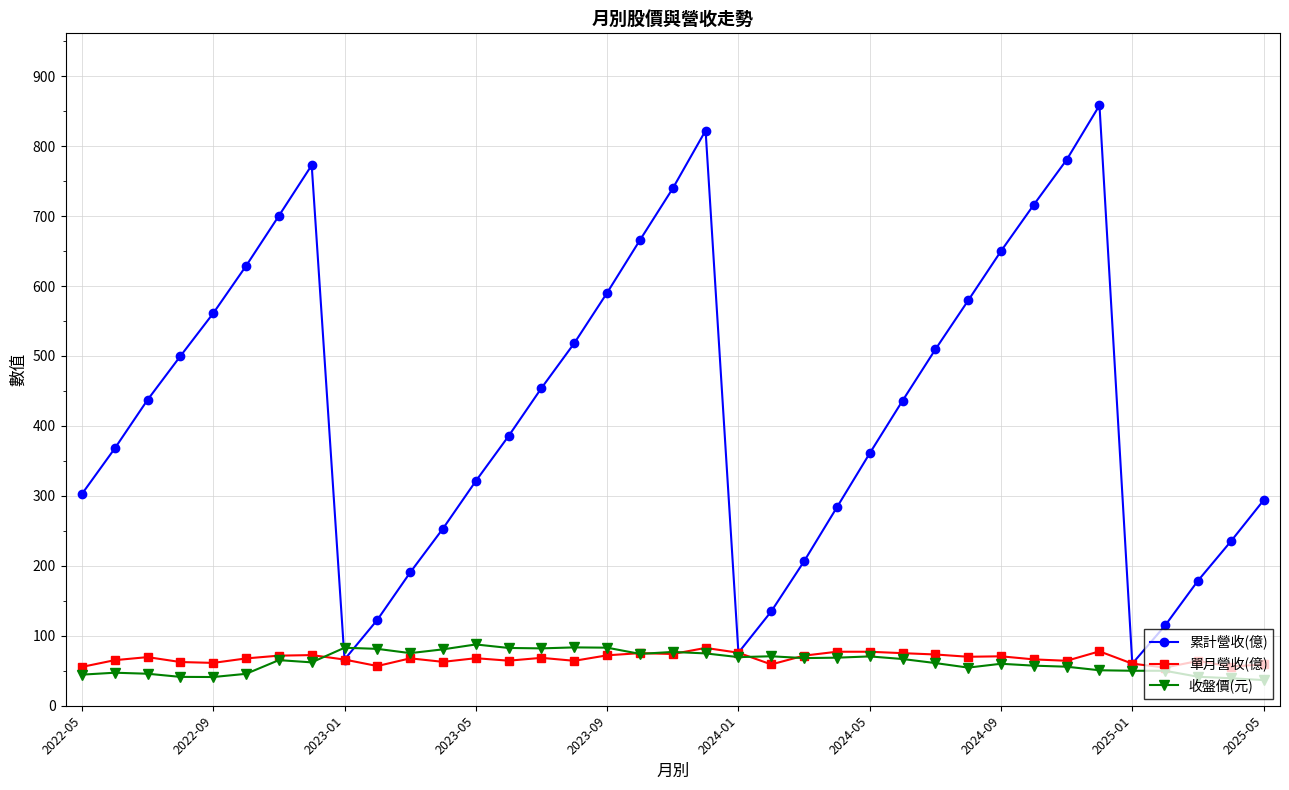

What is the difference between the maximum and minimum values in the 單月營收(億) series?

28.0